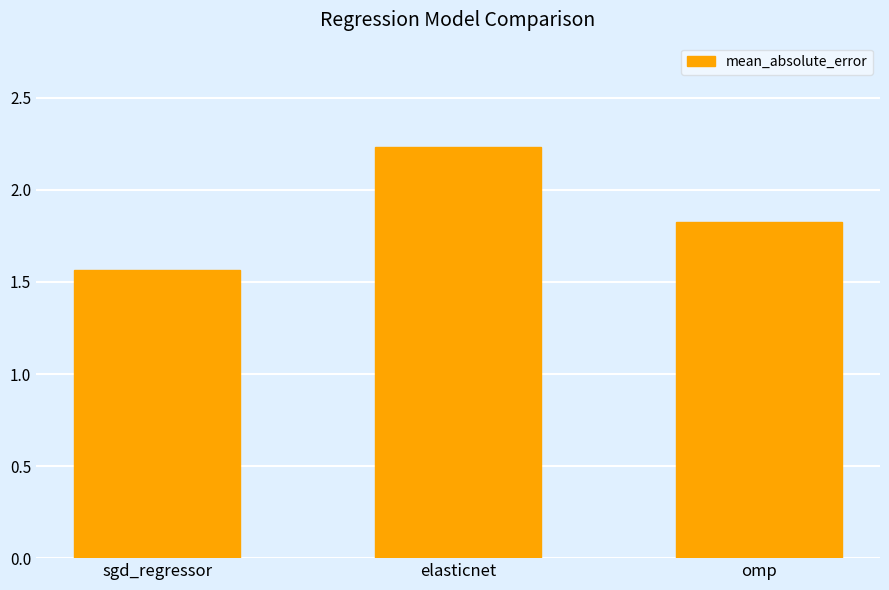

Which label corresponds to the smallest value in the chart?

sgd_regressor